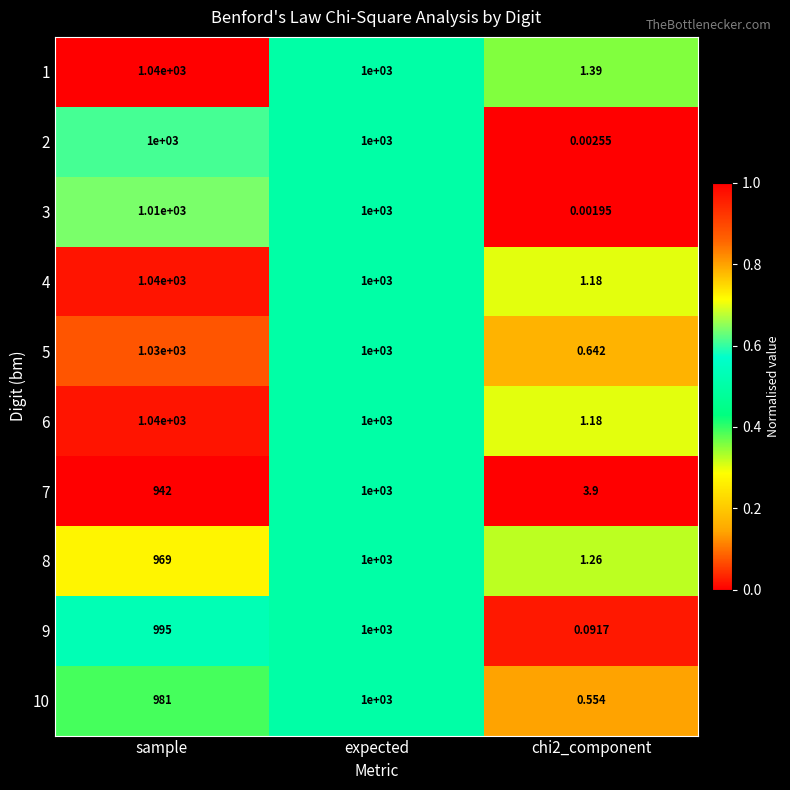

Where is 5 nearest to the value 515?

expected